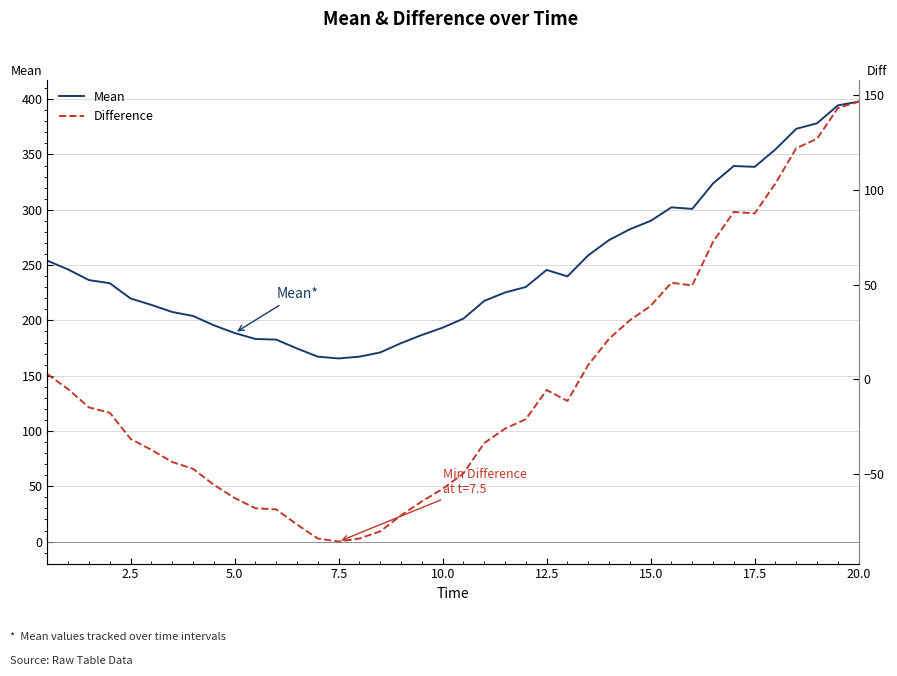

True or false: Difference and Mean intersect in this chart.

False